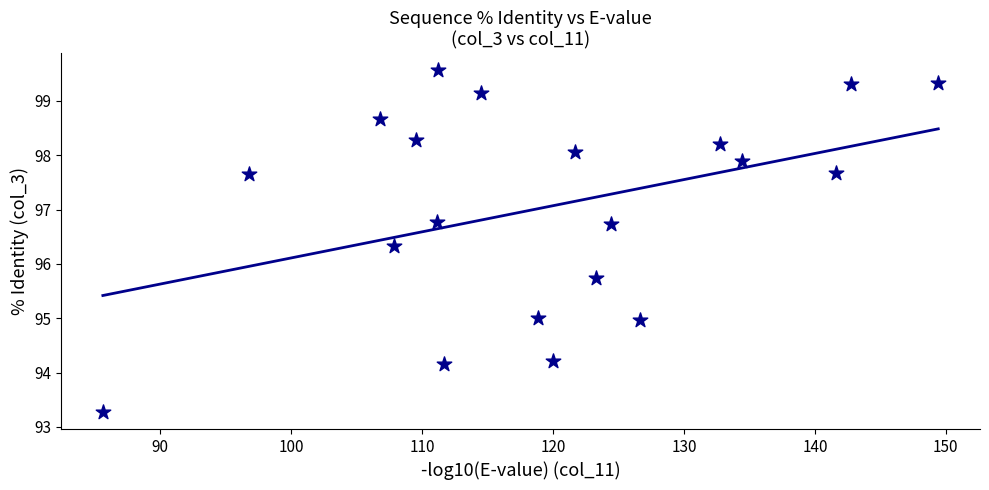

What Y value in the scatter plot is closest to 96?

95.7